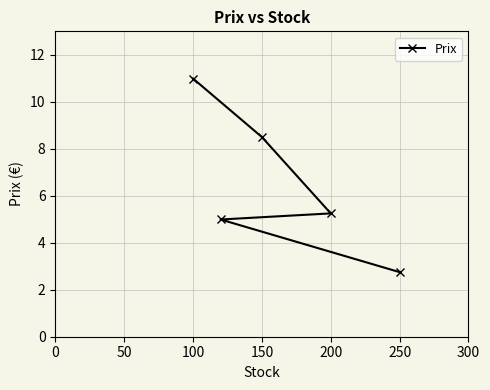

Between 150 and 250, which is larger?

150